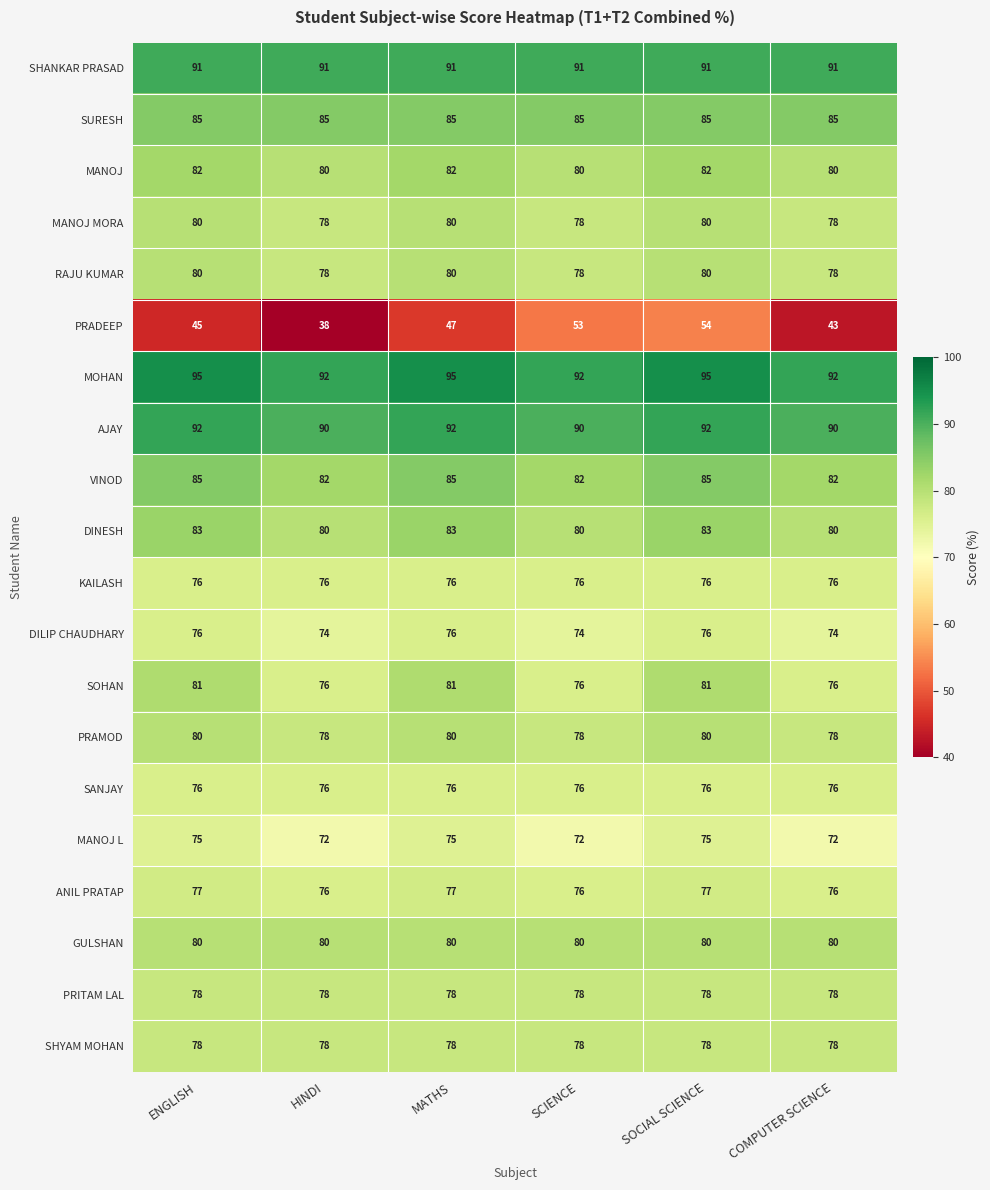

Count the number of categories in the chart.

6